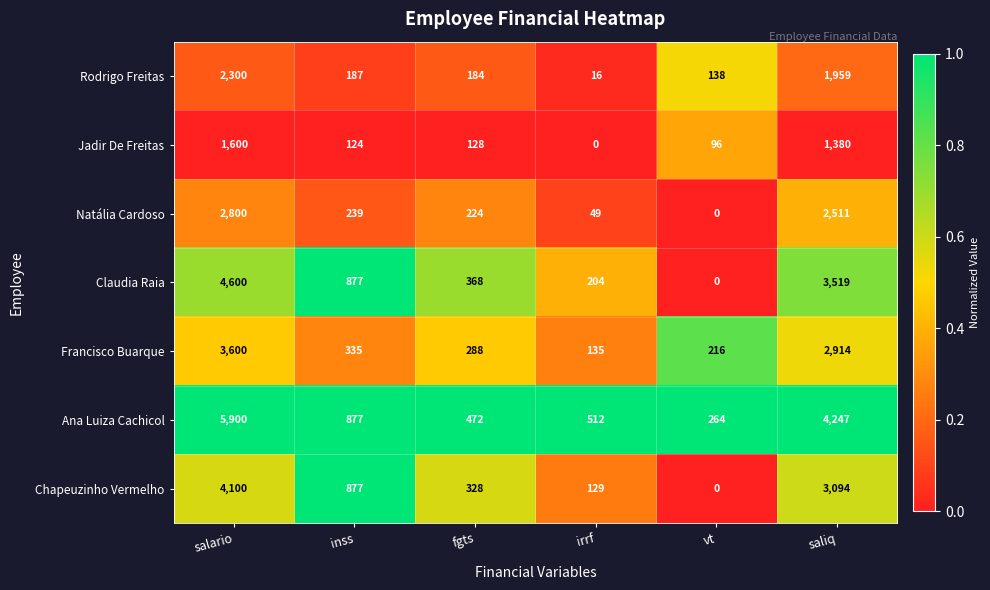

At which label does Francisco Buarque reach its minimum?

irrf